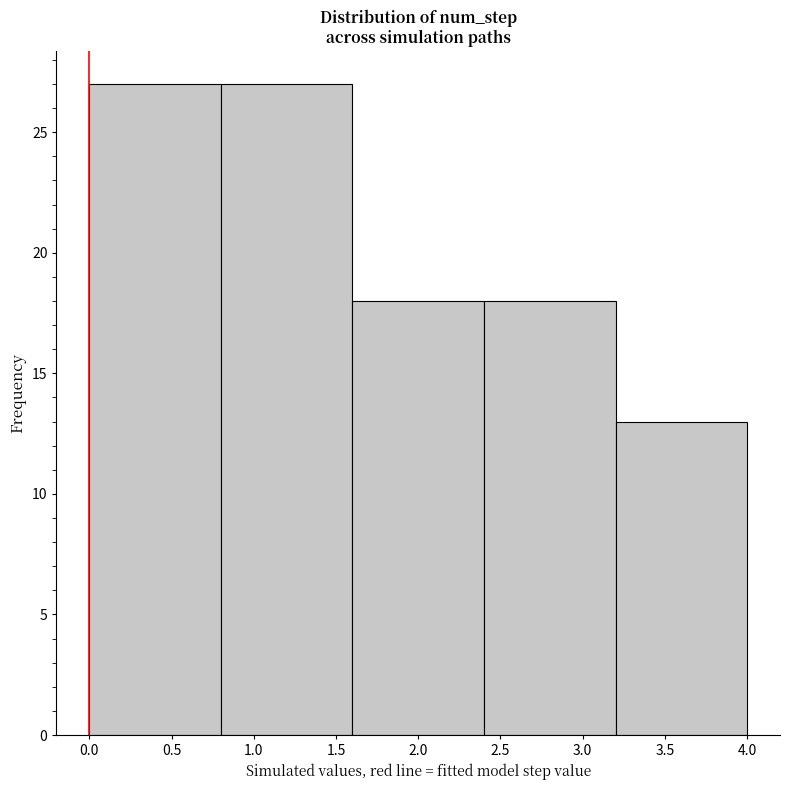

Reading left to right, list every bar in this chart as the range it spans on the x-axis followed by its height. The values are not printed on the chart, so give them approximately, as read against the axis.

0.0 to 0.8: 27
0.8 to 1.6: 27
1.6 to 2.4: 18
2.4 to 3.2: 18
3.2 to 4.0: 13